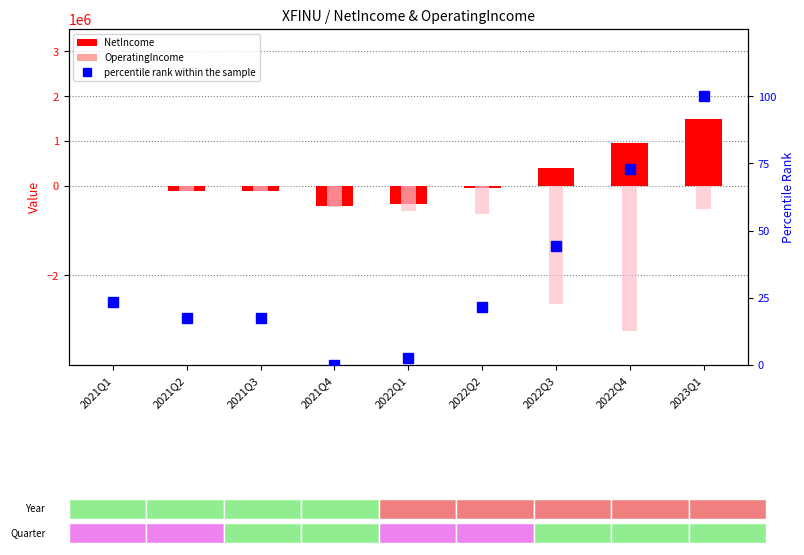

Which category has the lowest value in the OperatingIncome series?

2022Q4